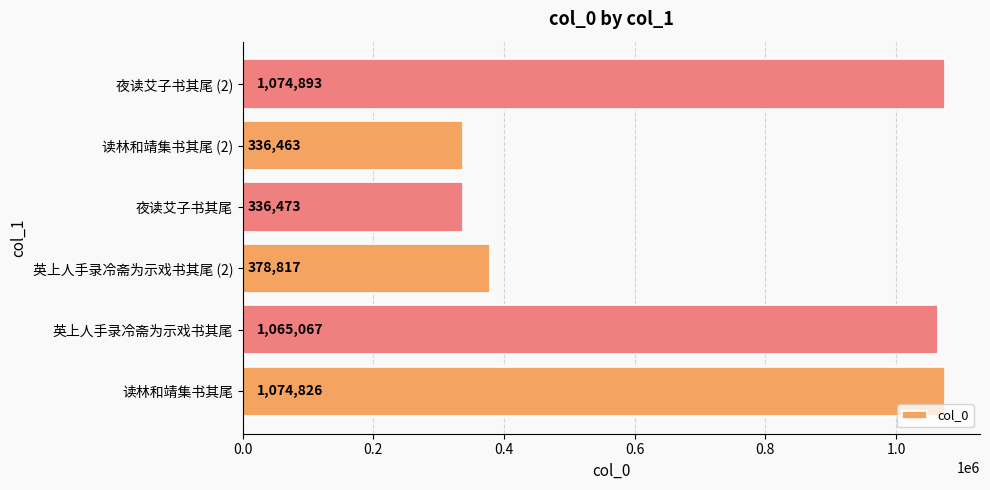

Does the chart contain any negative values?

No